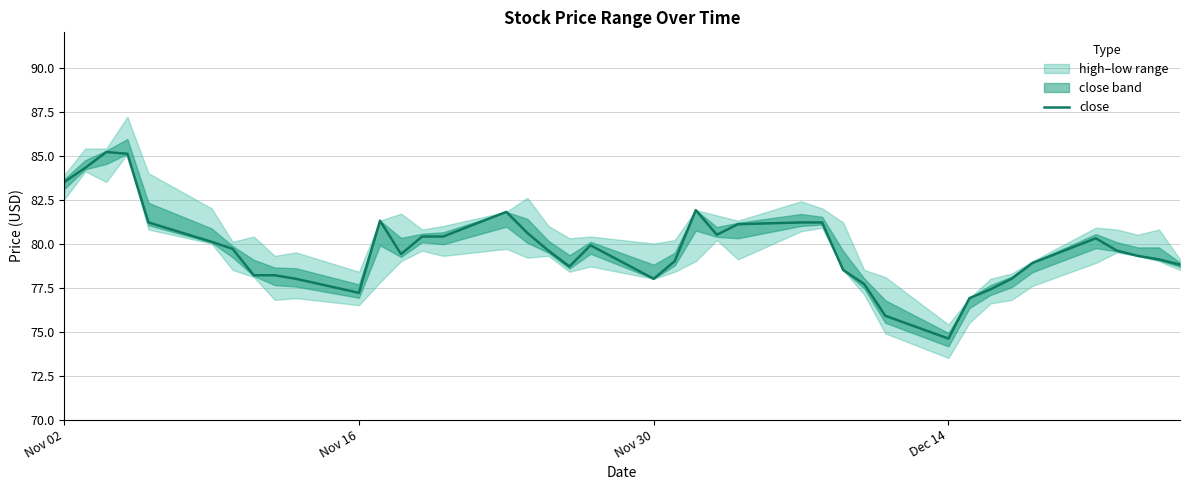

How many data points are less than 79?

15